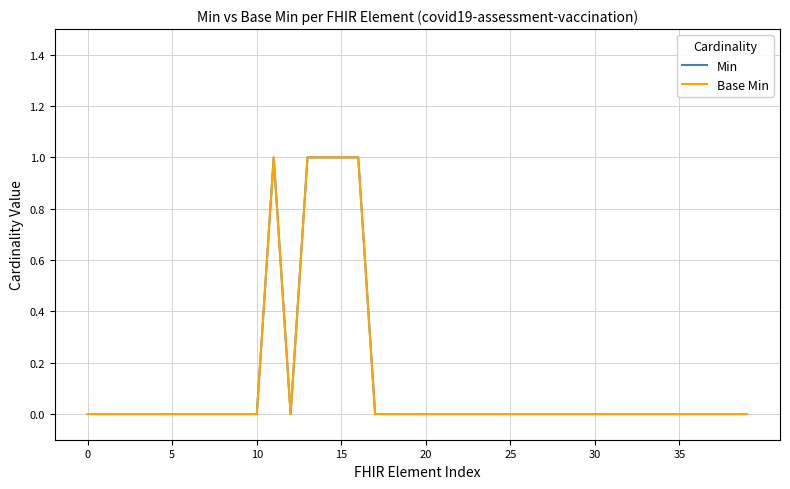

What is the sum of all Min values?

5